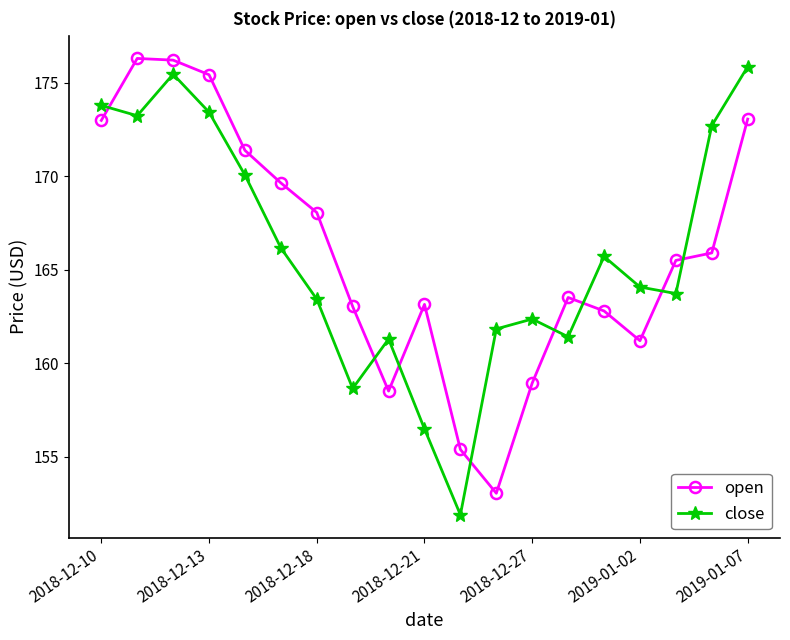

True or false: close and open intersect in this chart.

True